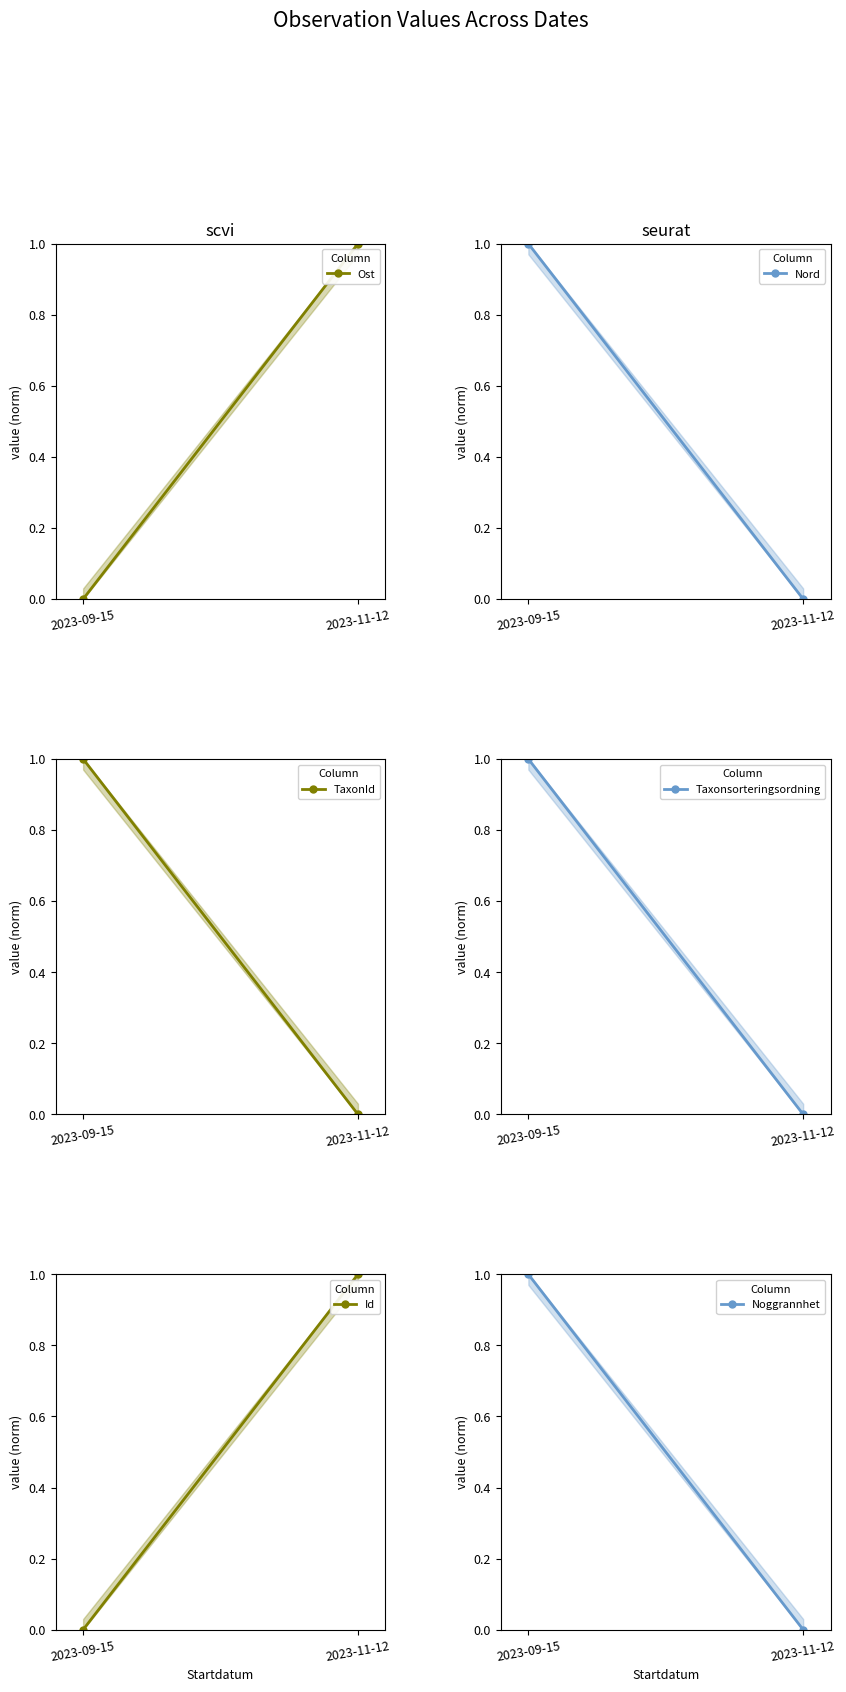

The Id series shows 1 at 2023-11-12. True or false?

True